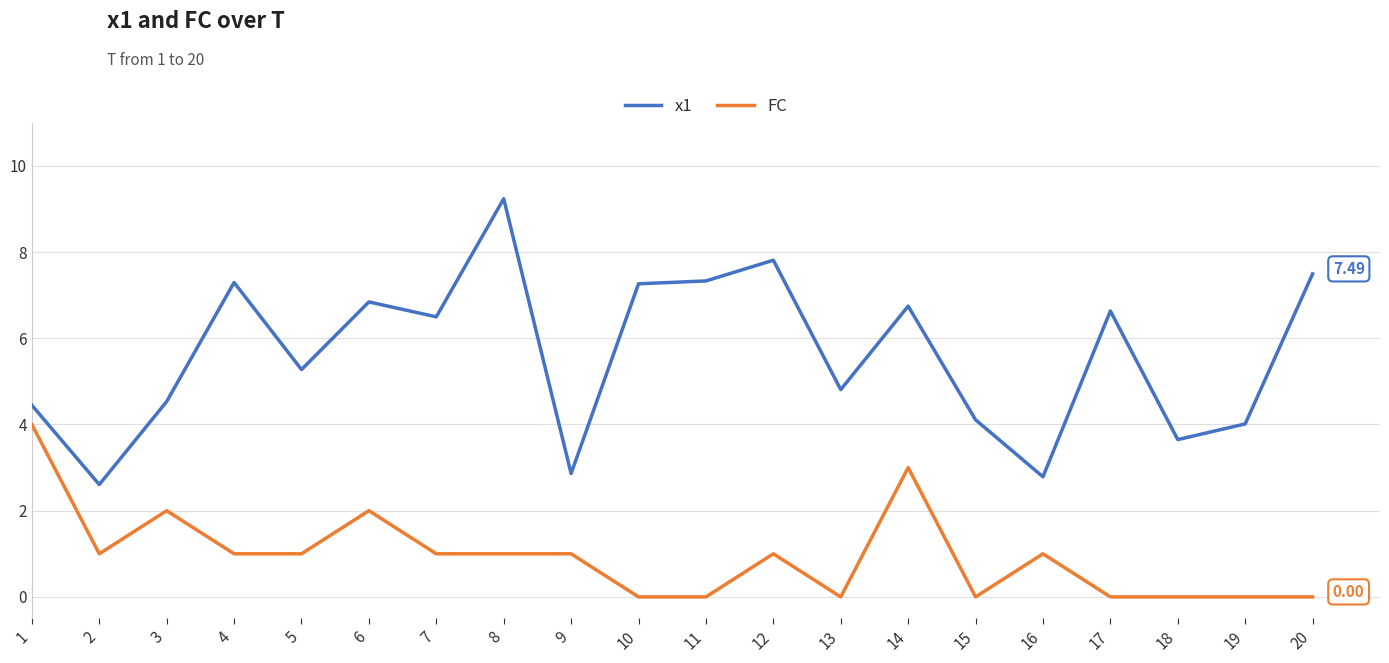

What is the difference between the highest and lowest values at 8?

8.2